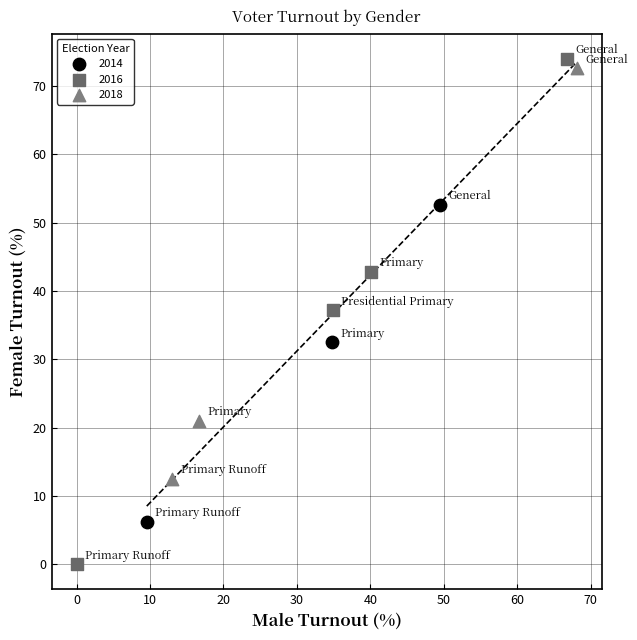

Which series contains the lowest Y value?

2016